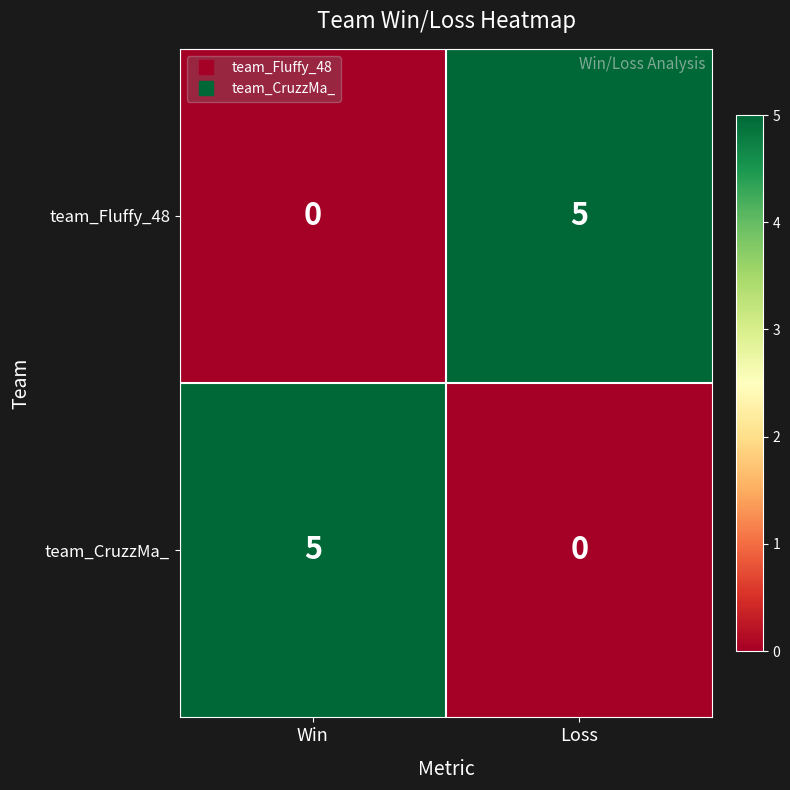

The value of team_CruzzMa_ at Loss is -3. True or false?

False